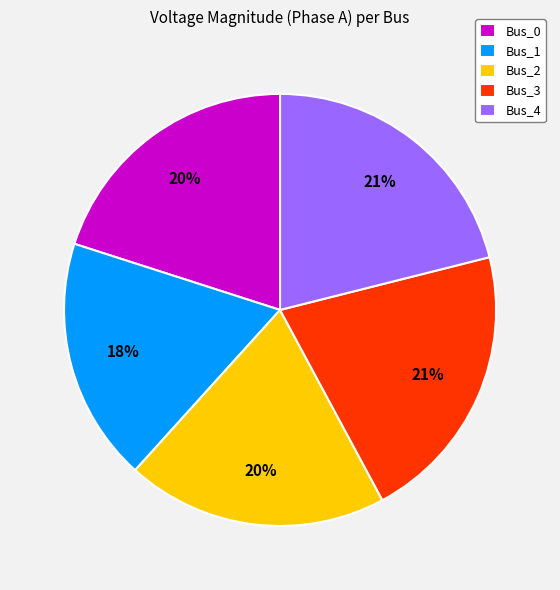

Is there any slice that represents more than half of the pie?

No